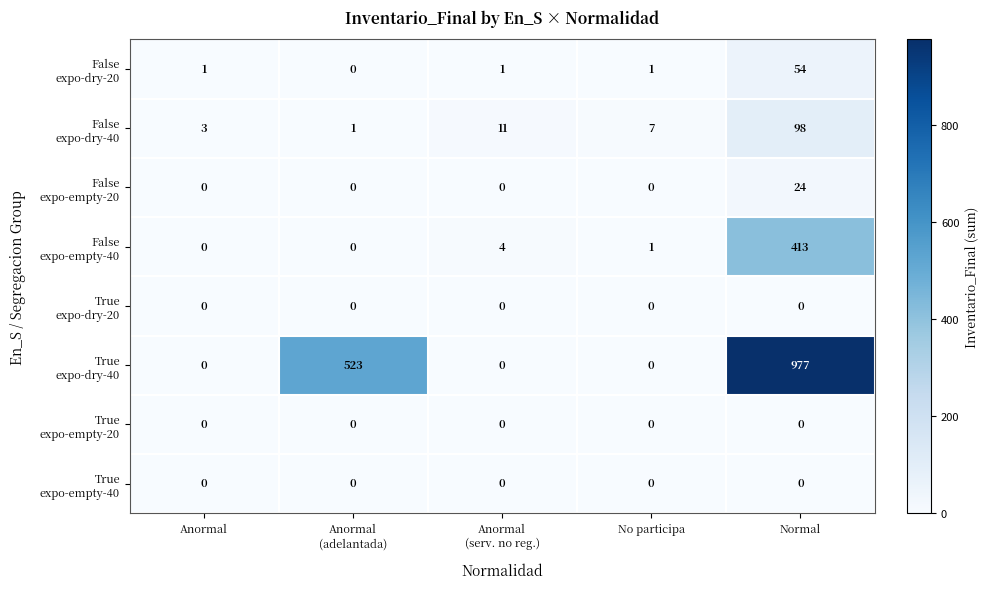

What is the difference between the highest and lowest values at Anormal?

3